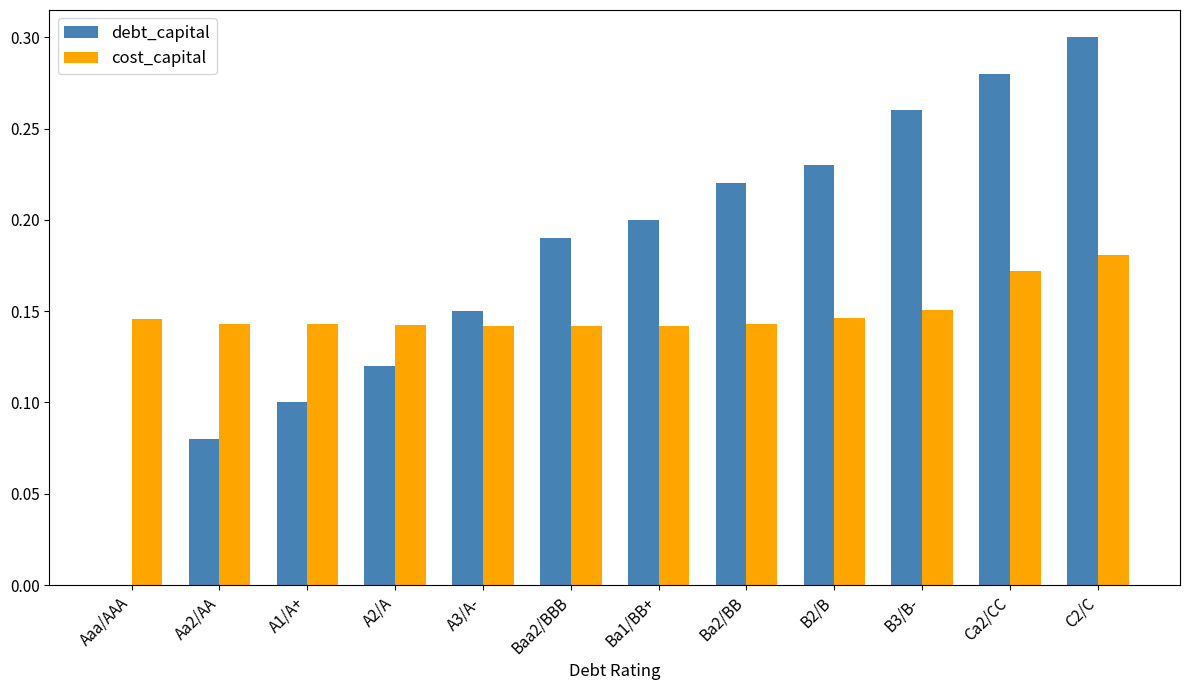

What is the sum of all debt_capital values?

2.1